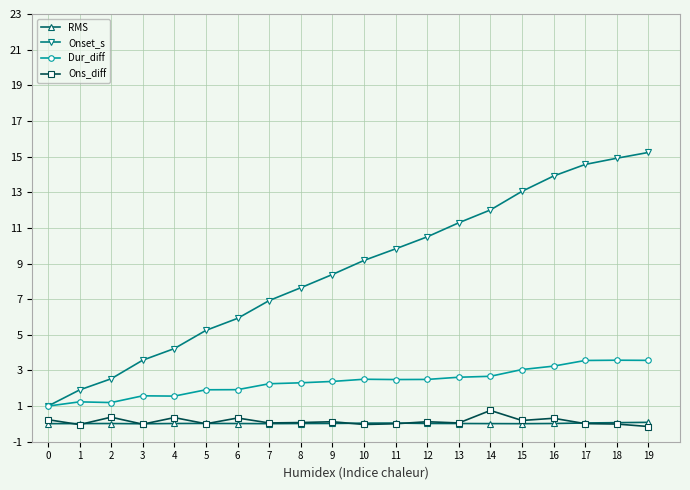

True or false: RMS and Dur_diff cross at least once.

False